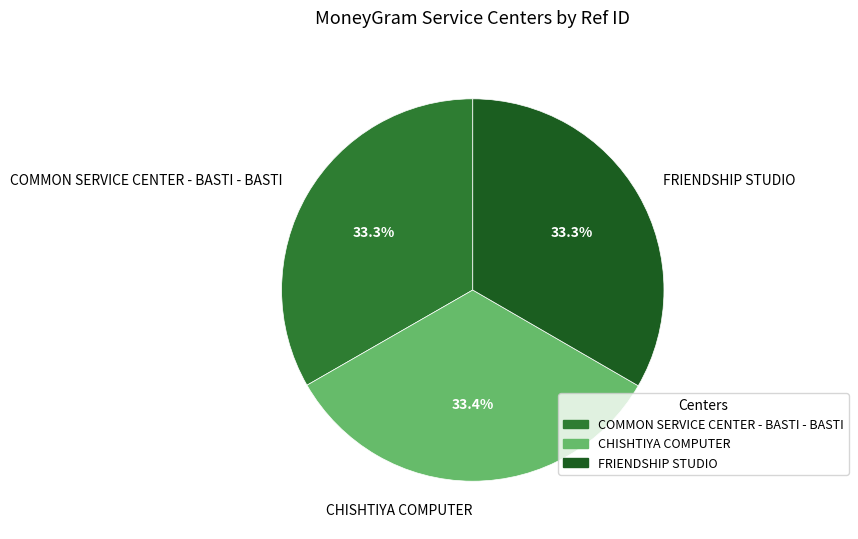

Approximately how many times larger is the value at FRIENDSHIP STUDIO compared to COMMON SERVICE CENTER - BASTI - BASTI?

1.0